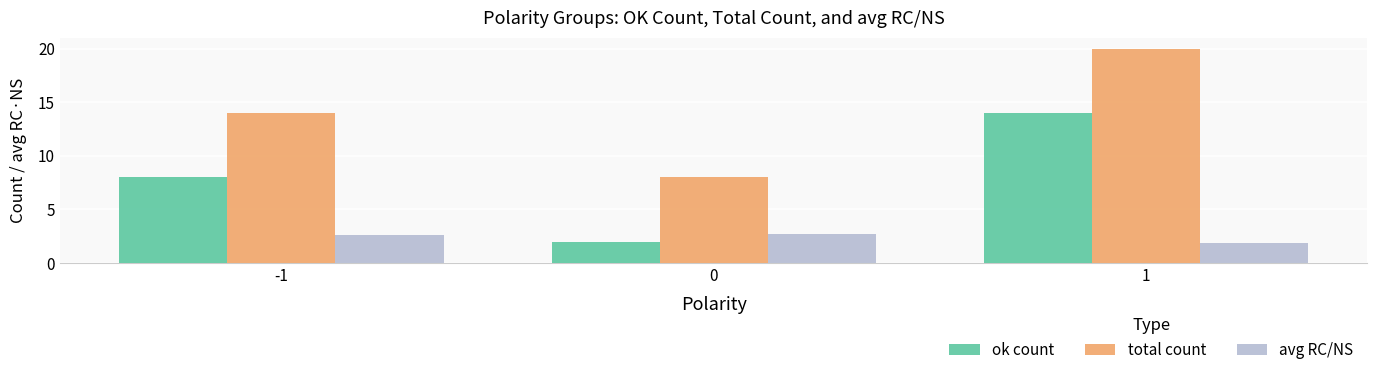

How many groups of bars are there?

3